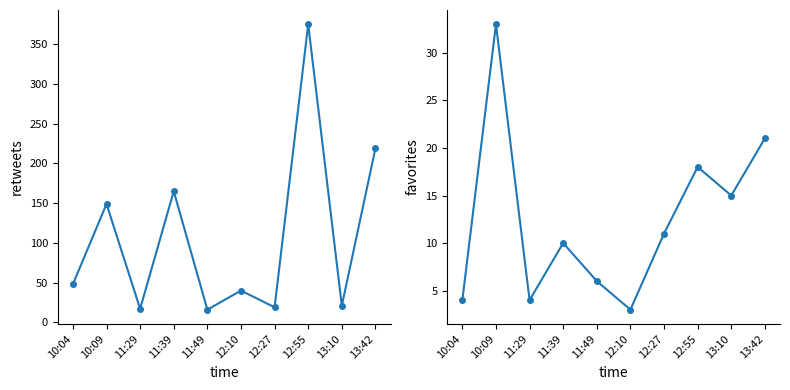

How many categories are shown in the chart?

10